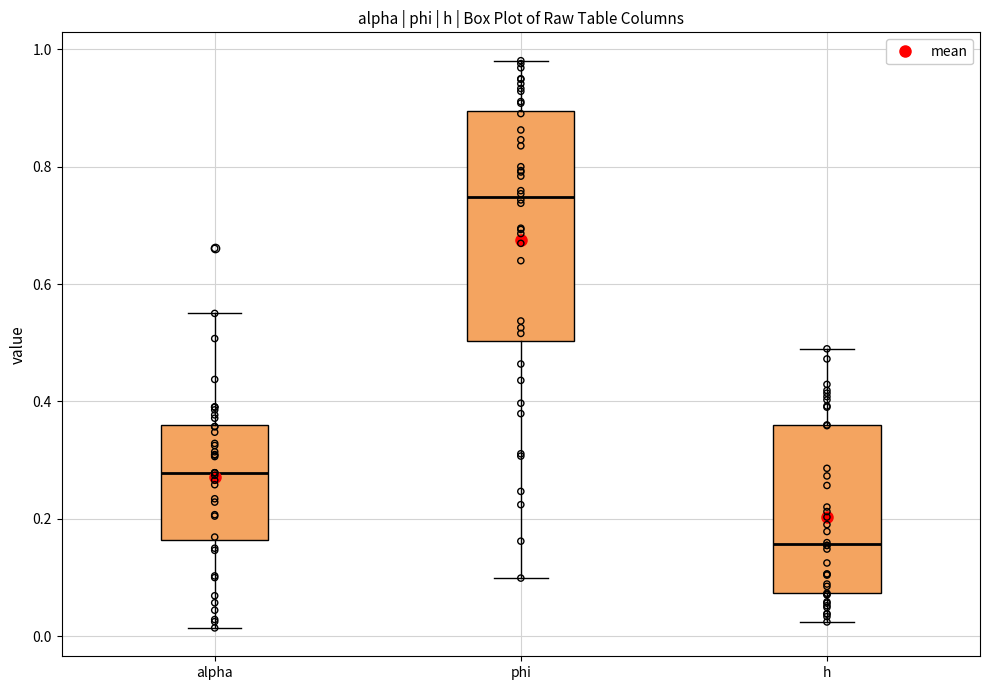

Comparing the boxes themselves (not the whiskers), which one is the tallest?

phi